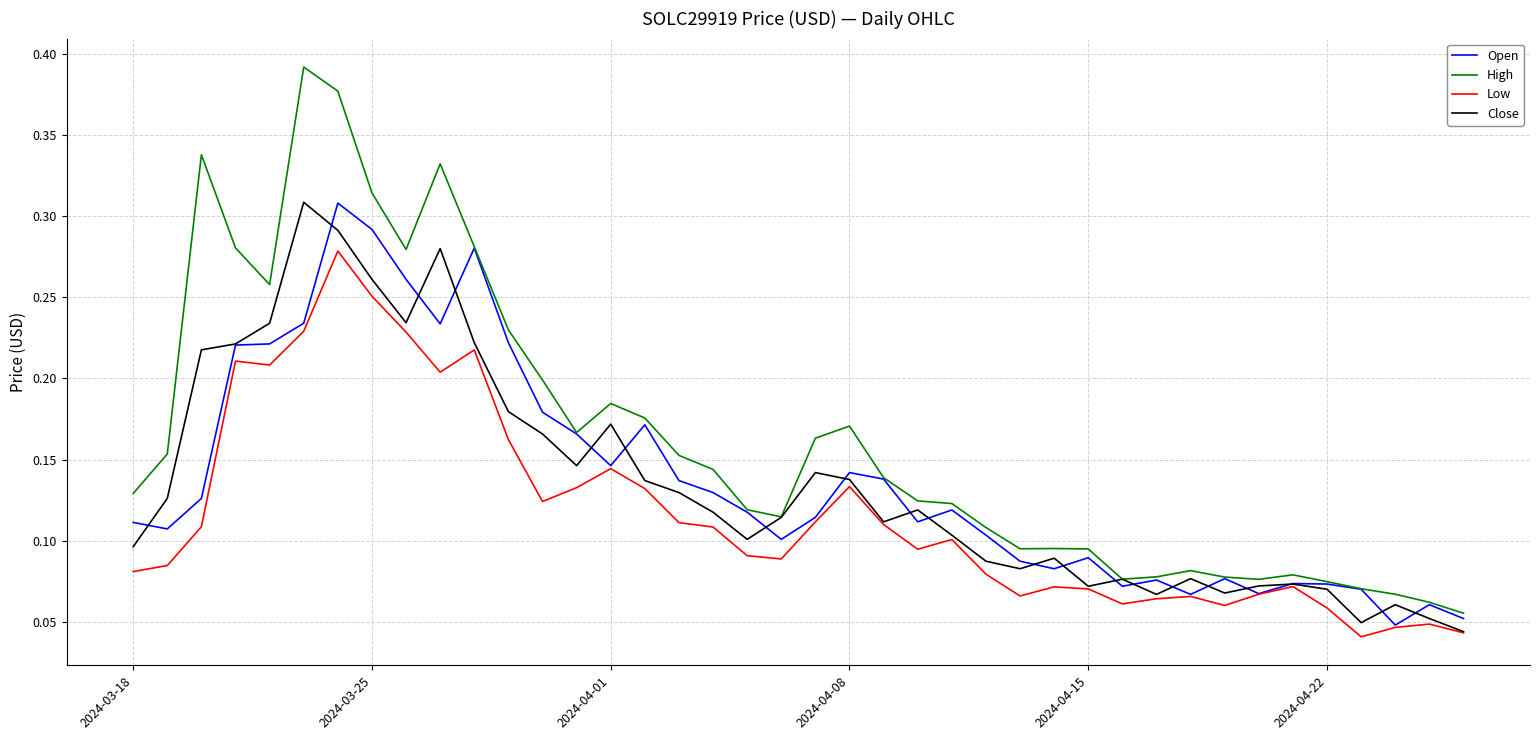

Which series has the largest total across all categories?

High